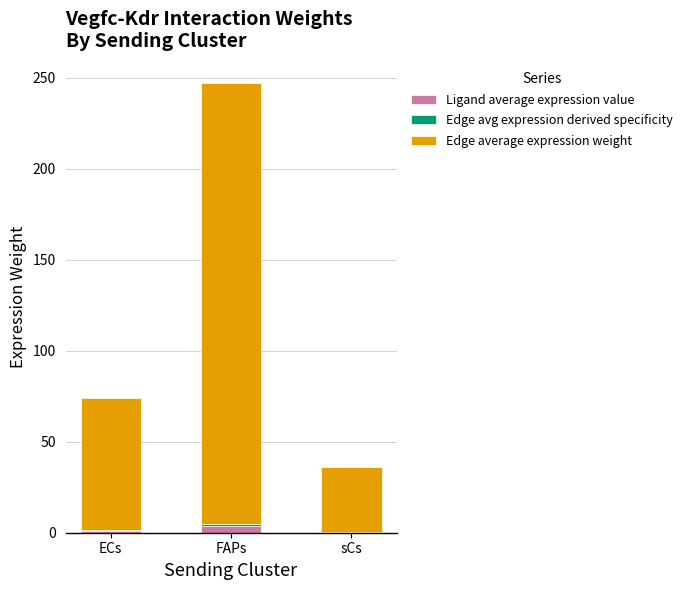

At which category is the sum across all series the highest?

FAPs